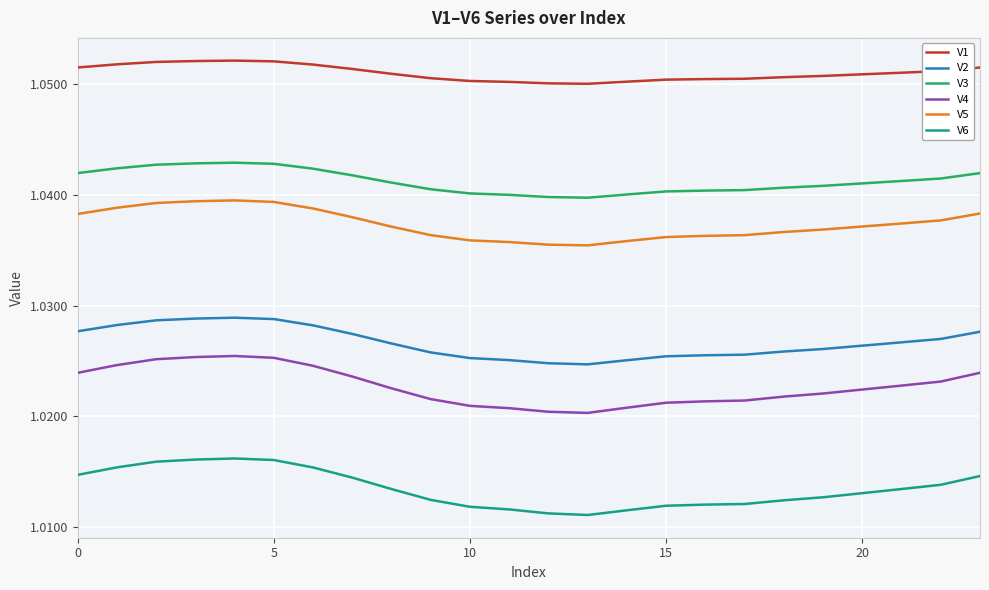

Rank the series by their maximum value, from lowest to highest.

V6, V4, V2, V5, V3, V1